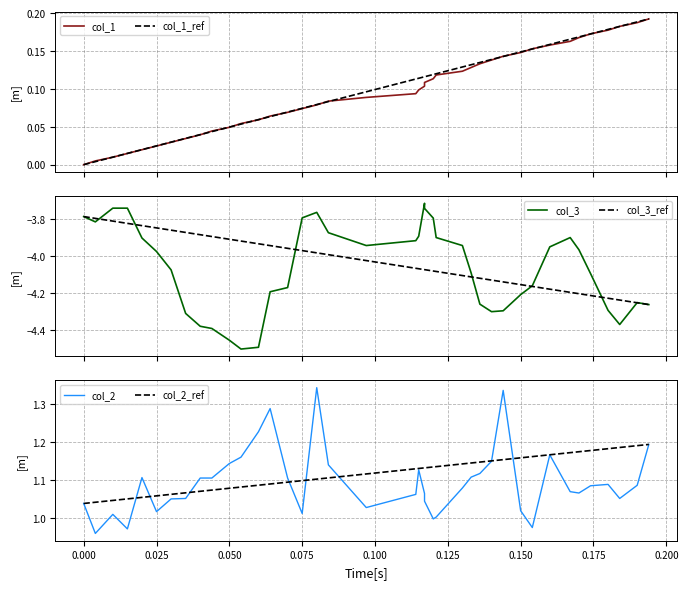

How many data points in col_2 are above 1?

36